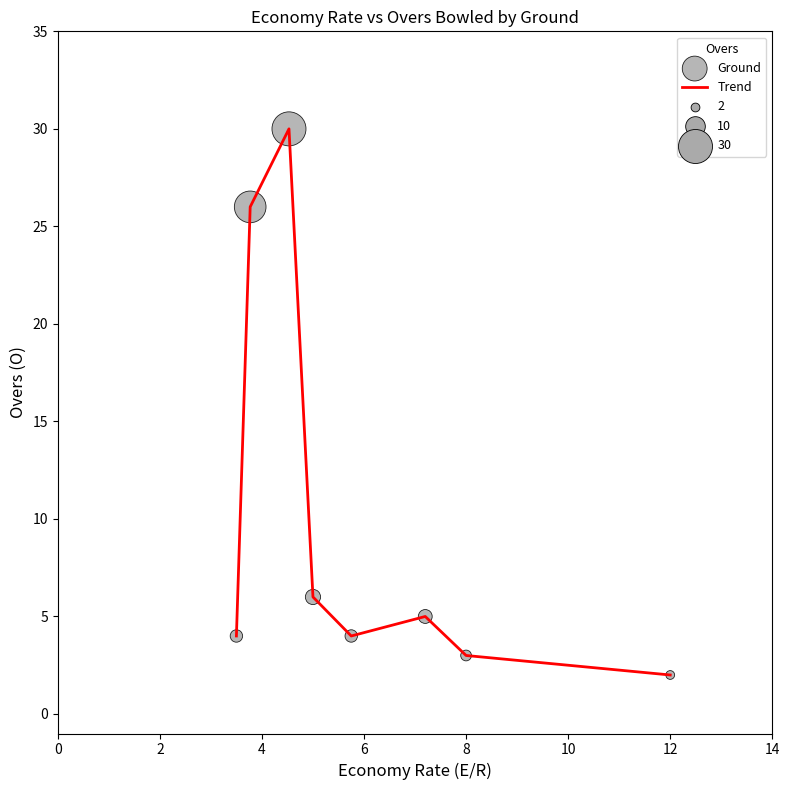

True or false: there are more than 2 points higher than both neighbors.

False